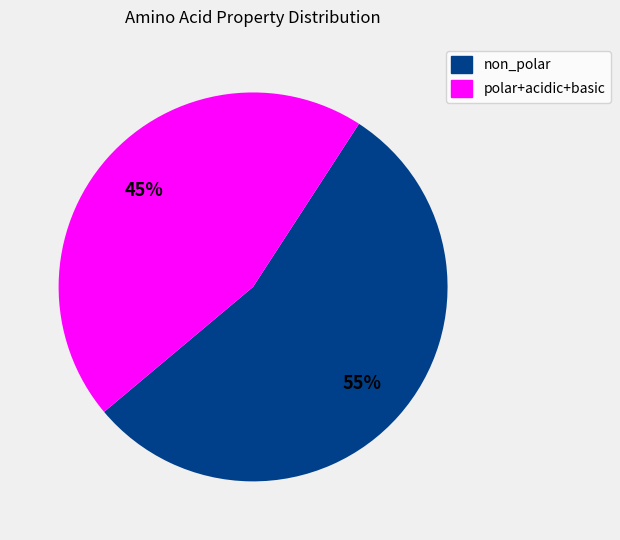

Between polar+acidic+basic and non_polar, which is larger?

non_polar